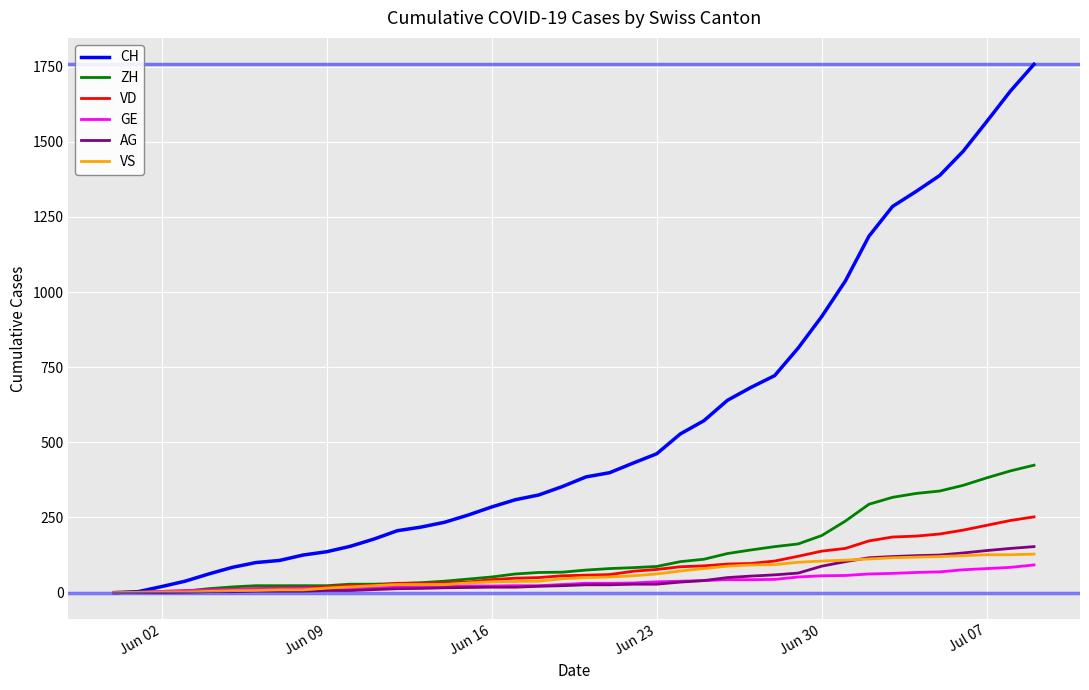

What is the highest value of the AG series?

153